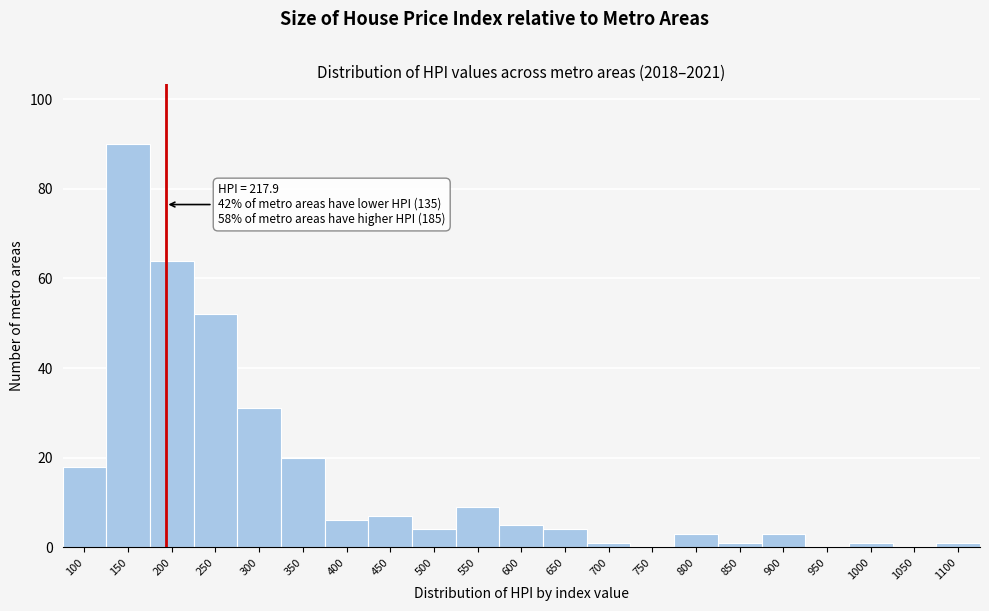

Reading left to right, list all the values displayed in this chart.

100=18	150=90	200=64	250=52	300=31	350=20	400=6	450=7	500=4	550=9	600=5	650=4	700=1	750=0	800=3	850=1	900=3	950=0	1000=1	1050=0	1100=1